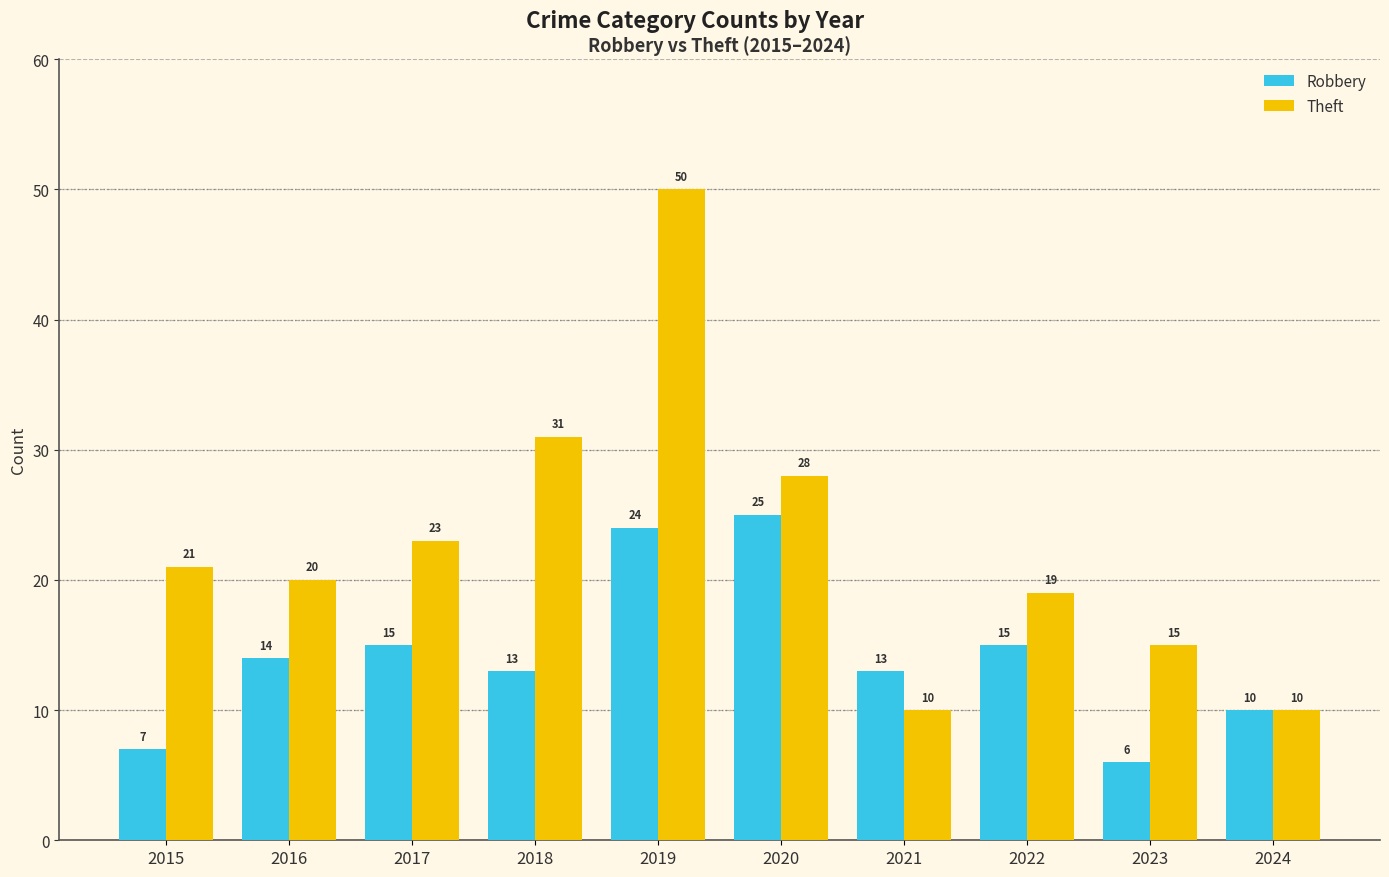

True or false: Theft has a value of 3 at 2024.

False